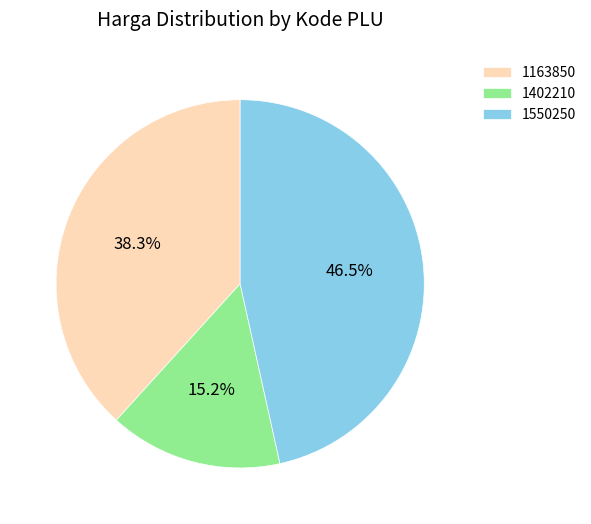

To the nearest percent, what is the average slice percentage?

33%